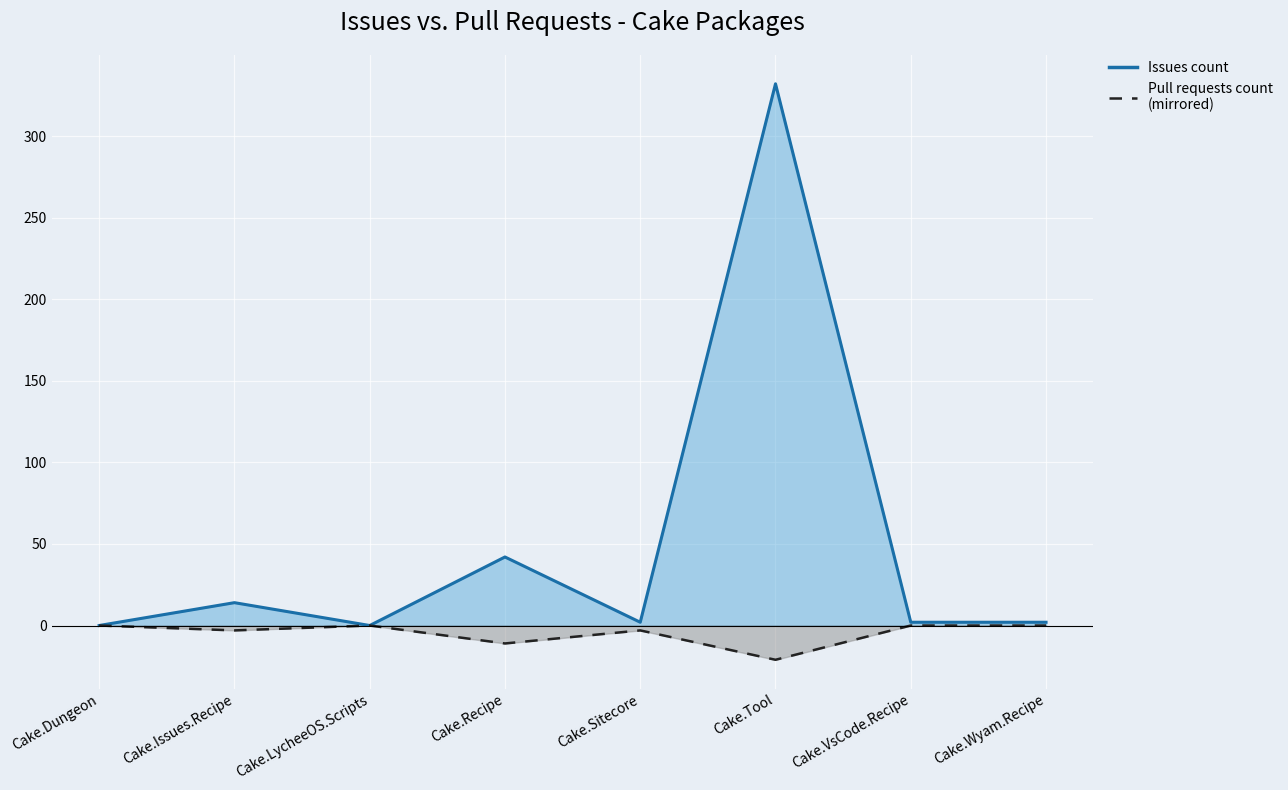

True or false: Issues count and Pull requests count cross at least once.

False